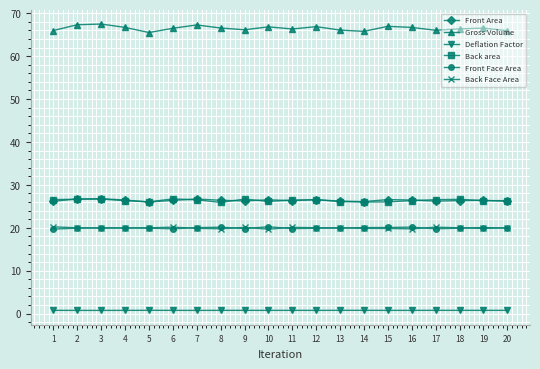

True or false: Front Area has more than 0 interior local peaks.

True